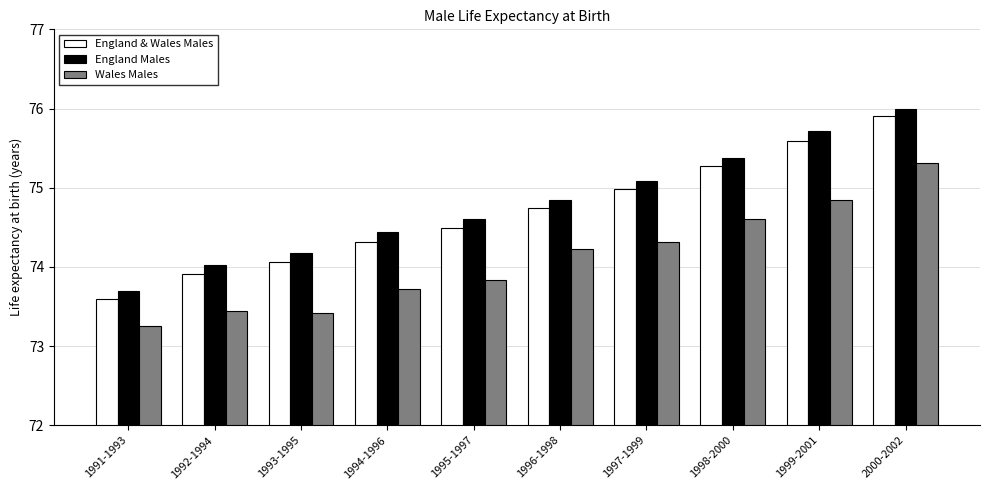

Read the Wales Males value at 1999-2001.

74.8